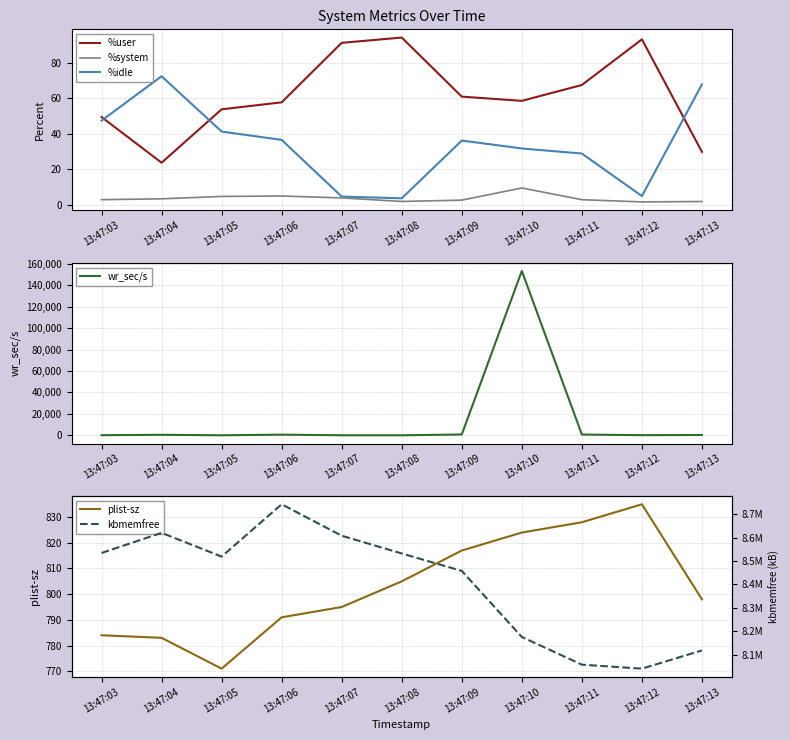

Reading right to left, list all the values displayed in this chart.

%user: 29.9	93.2	67.5	58.6	61.0	94.2	91.2	57.8	53.8	23.8	49.5
%system: 2.0	1.8	3.0	9.6	2.8	2.0	4.0	5.1	4.8	3.5	3.0
%idle: 67.8	5.1	29.0	31.8	36.3	3.8	4.8	36.6	41.3	72.4	47.5
wr_sec/s: 264.0	104.0	696.0	153352.0	744.0	0.0	32.0	584.0	8.0	456.0	80.0
plist-sz: 798.0	835.0	828.0	824.0	817.0	805.0	795.0	791.0	771.0	783.0	784.0
kbmemfree: 8117784.0	8039832.0	8056944.0	8175244.0	8457424.0	8531892.0	8607756.0	8742080.0	8518716.0	8620048.0	8534136.0